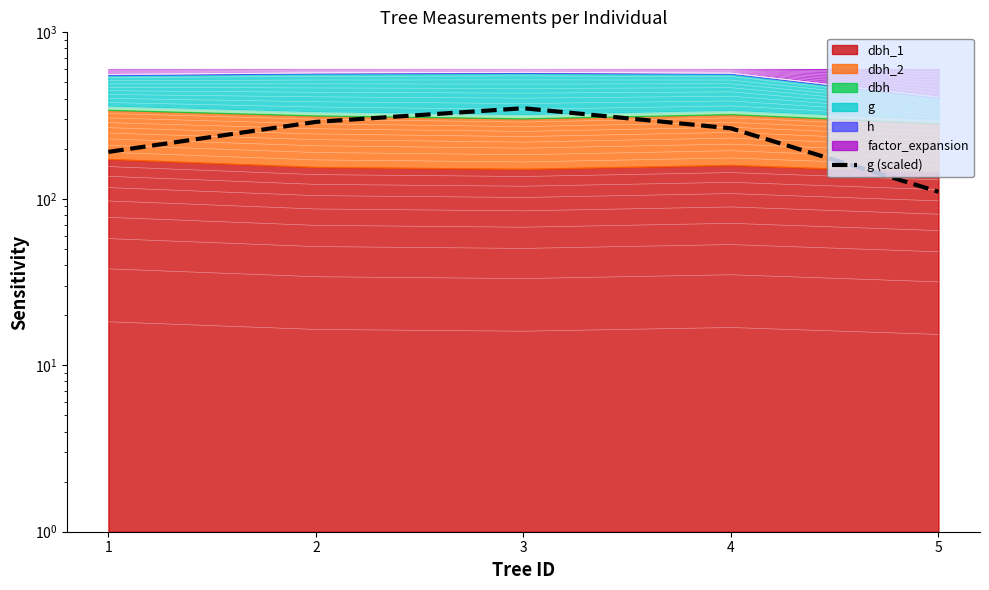

What is the maximum value shown in the chart?

350.0